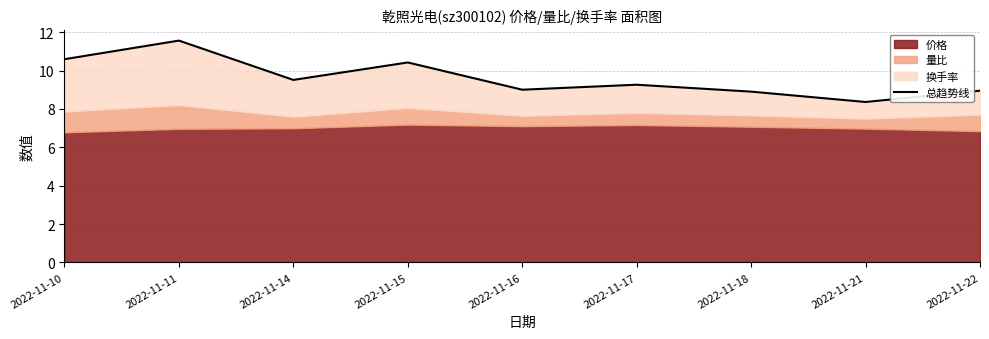

What is the change in value from 2022-11-10 to 2022-11-11?

+1.0